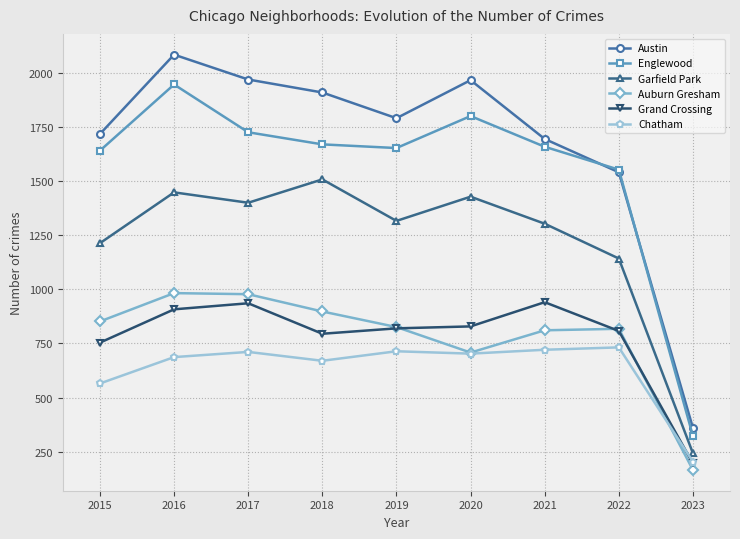

Is it true that Grand Crossing equals 403 at 2016?

False